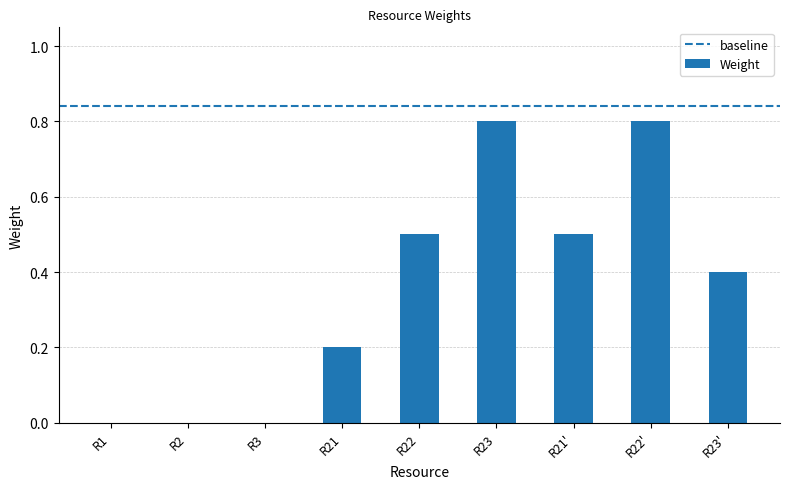

Which has a higher value, R23' or R3?

R23'